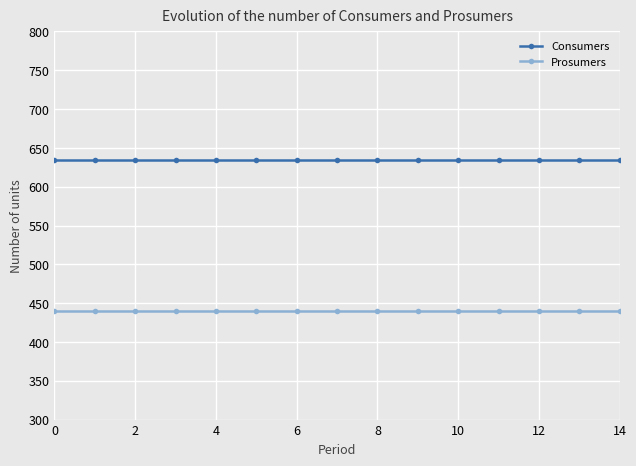

What is the sum of all Prosumers values?

6600